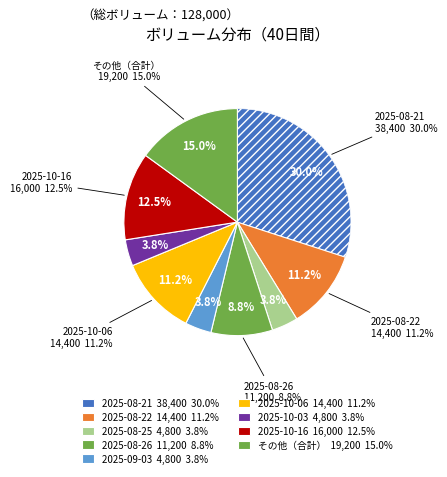

Is the sum of 2025-10-06 and 2025-09-02 greater than half?

No